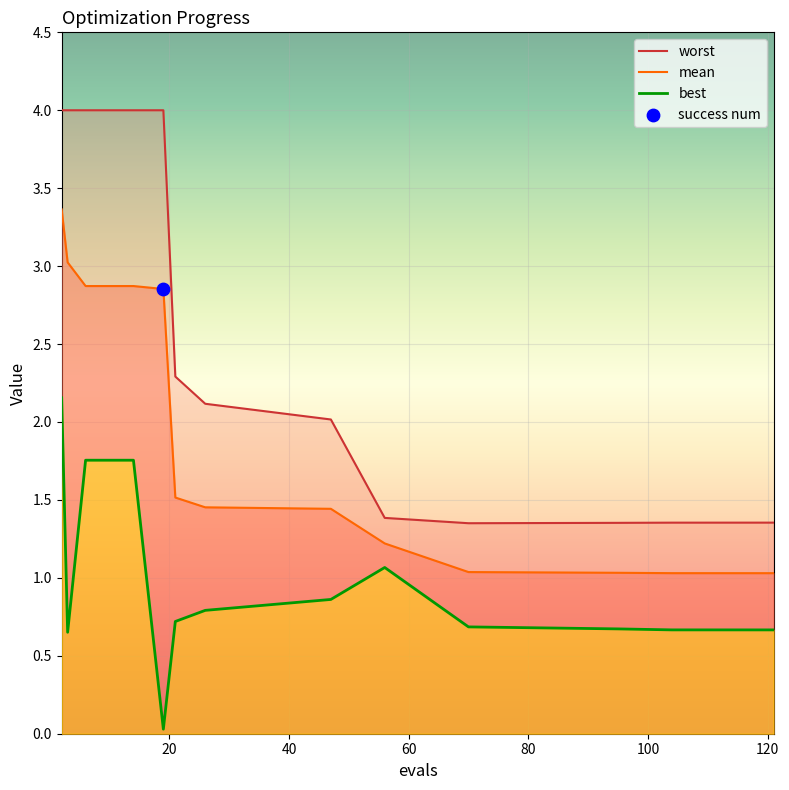

Is the value of mean at 70 greater than the value of worst at 3?

No